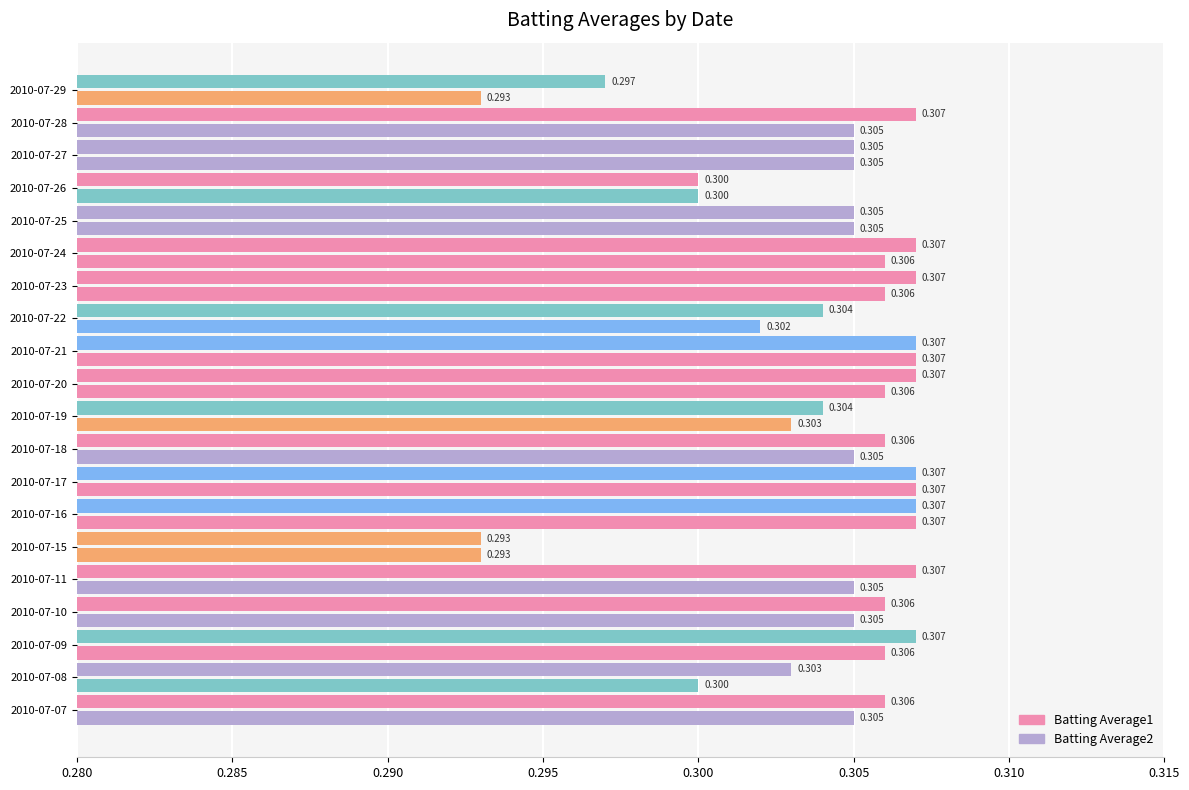

Which series has the largest total across all categories?

Batting Average1